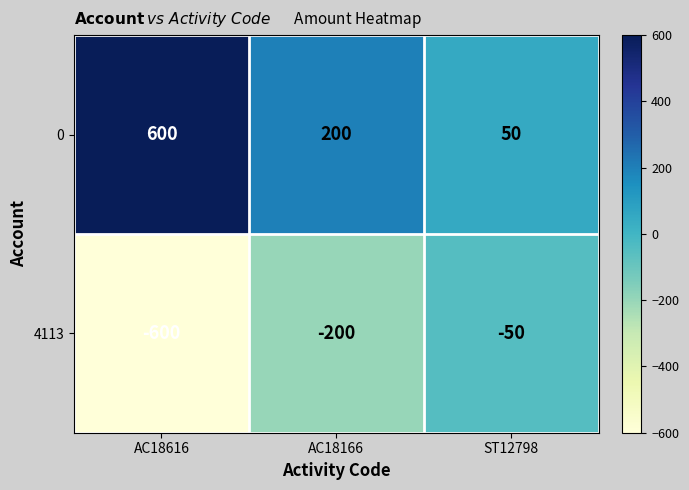

Which category has the lowest value in the 0 series?

ST12798